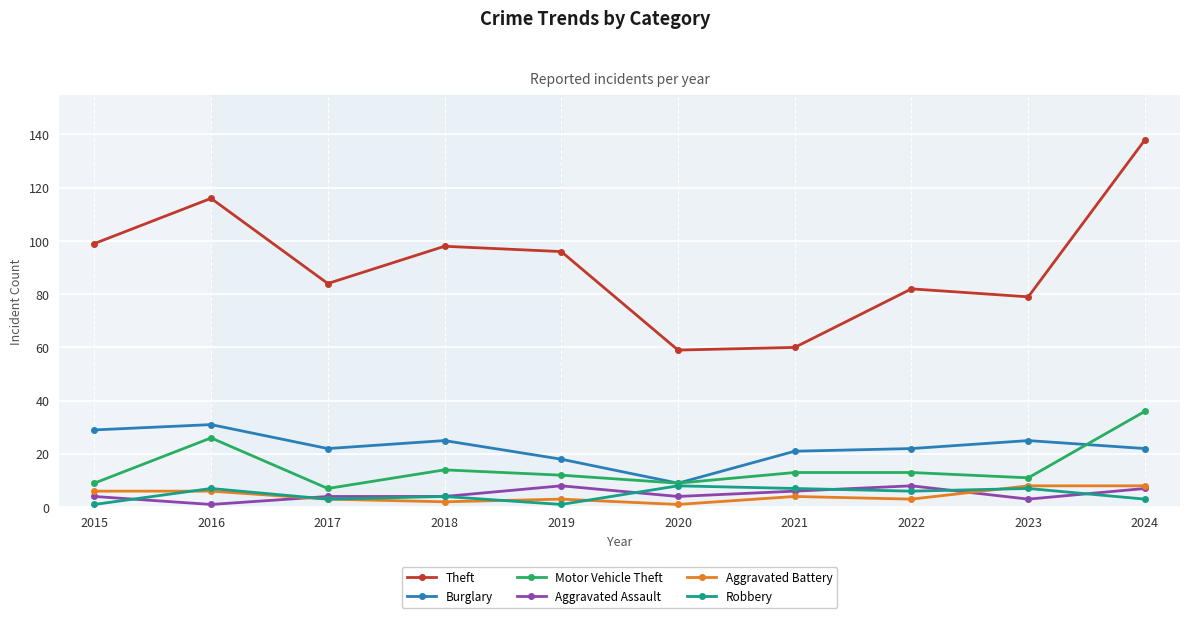

What value does the Motor Vehicle Theft series have at 2018?

14